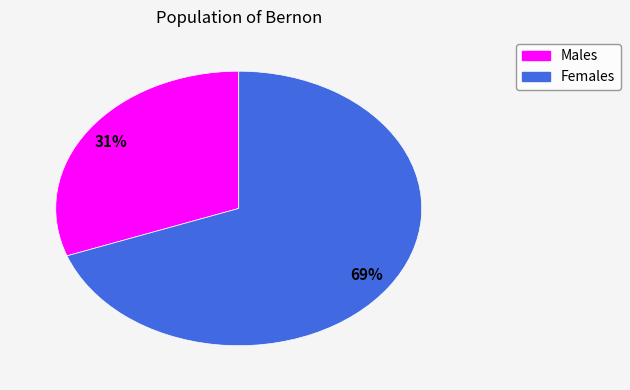

What is the ratio of the value at Males to the value at Females?

0.4